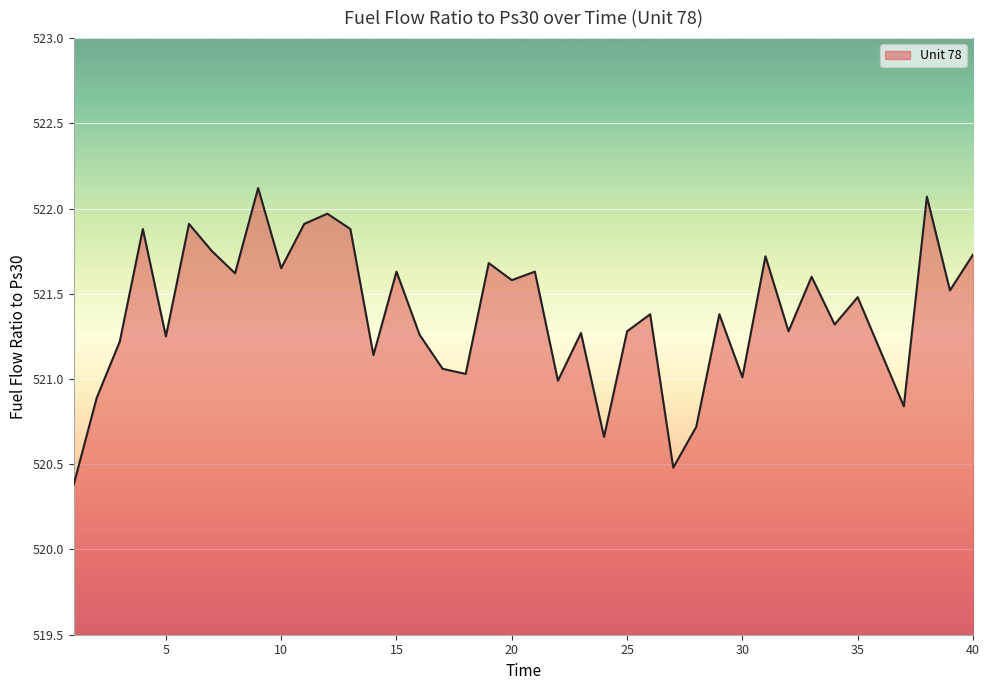

True or false: there are more than 1 points higher than both neighbors.

True